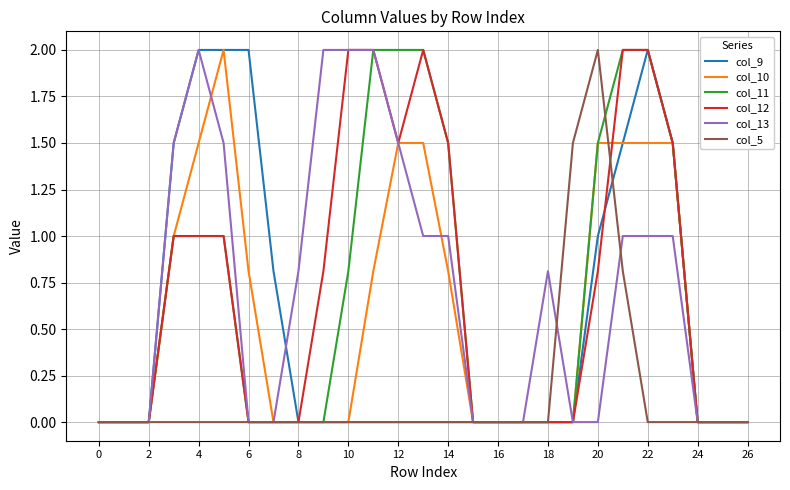

Which series has the largest range (max minus min)?

col_9